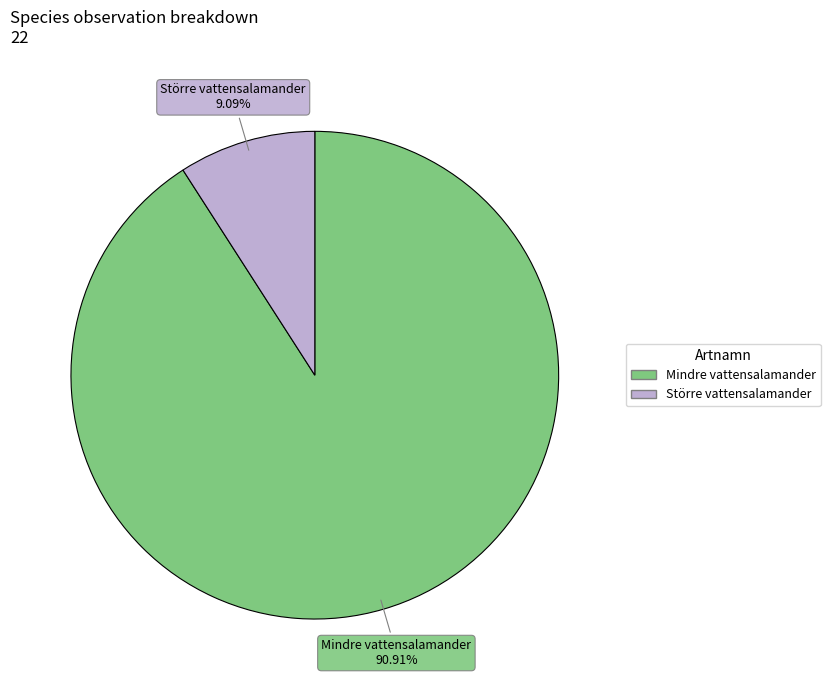

Is it true that Större vattensalamander is 9% of the pie?

True